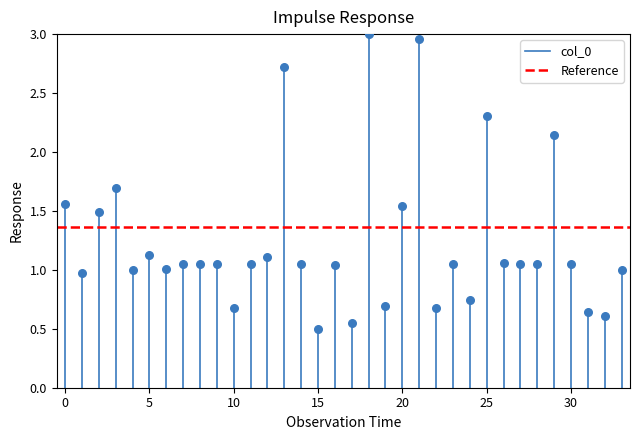

What is the range of Y values (max minus min)?

2.5